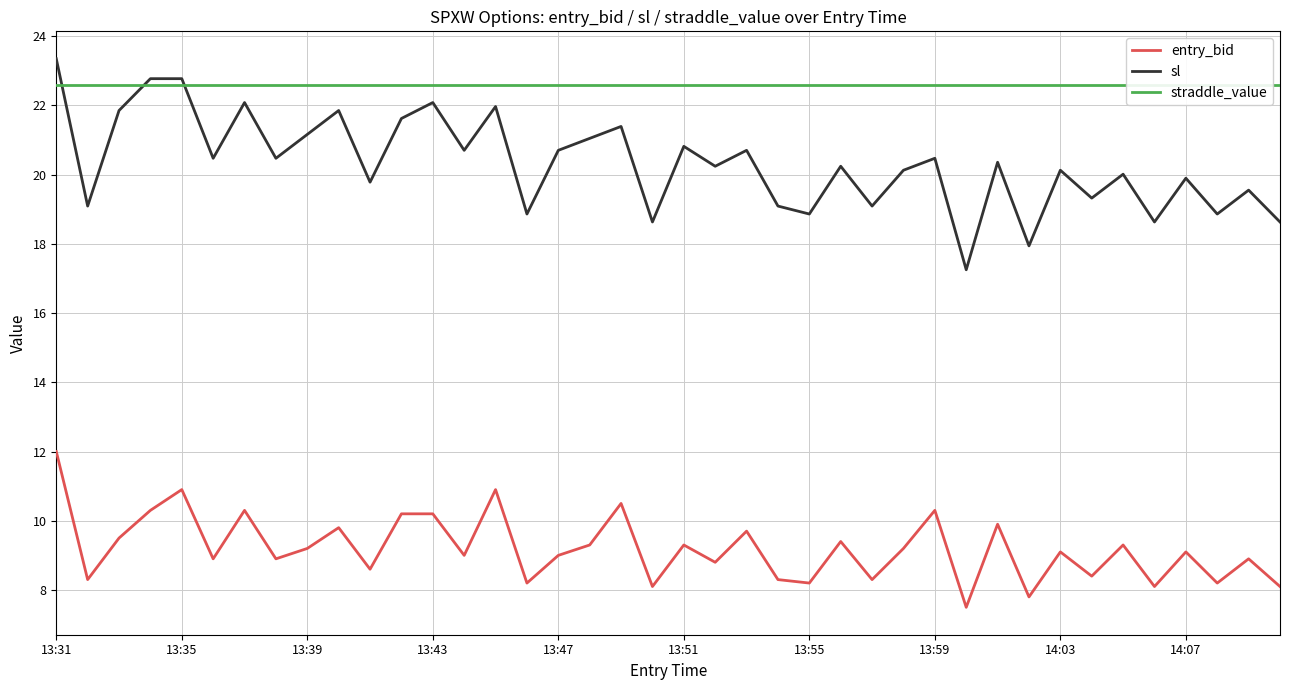

What is the spread (max minus min) of values at 17?

13.3